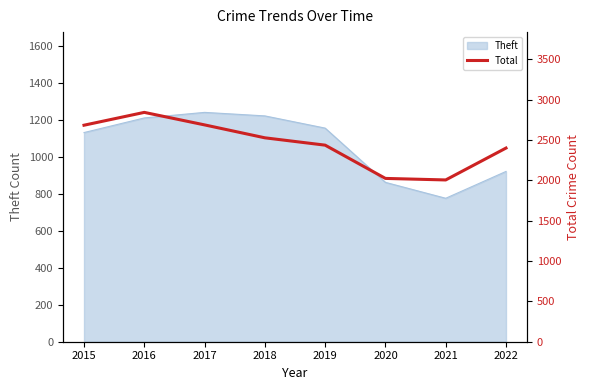

The value at 2015 is 2682. True or false?

True